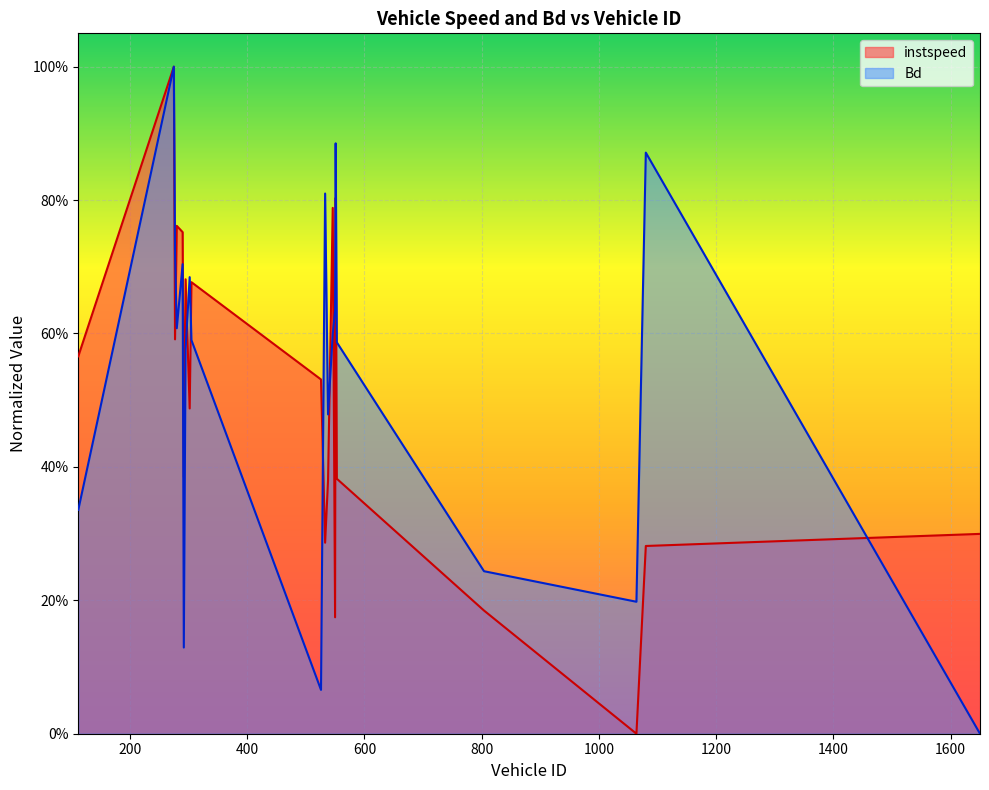

How many lines are shown in the chart?

2